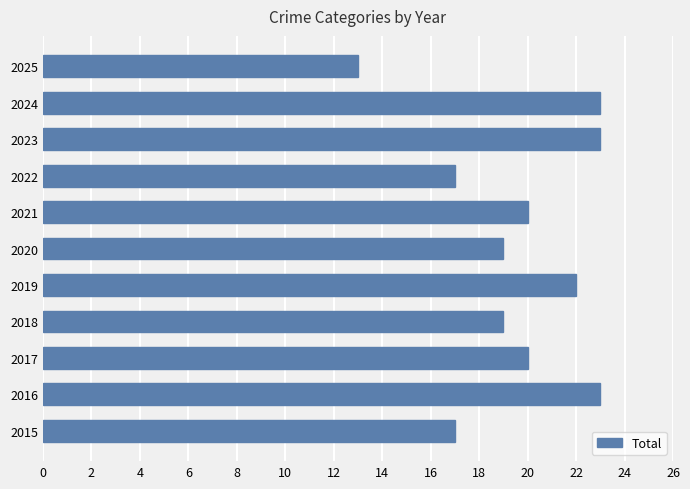

Reading bottom to top, list all the values displayed in this chart.

17	23	20	19	22	19	20	17	23	23	13